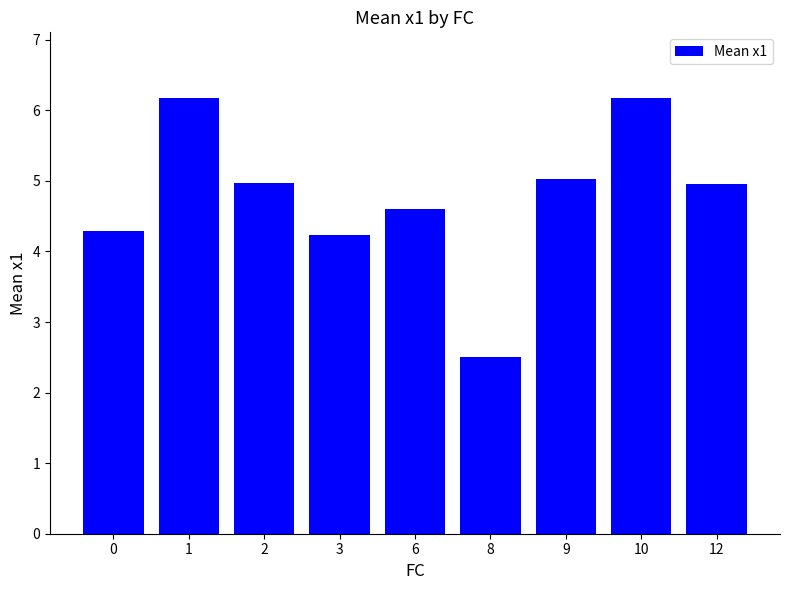

The chart shows a value of 2.5 at 8. True or false?

True